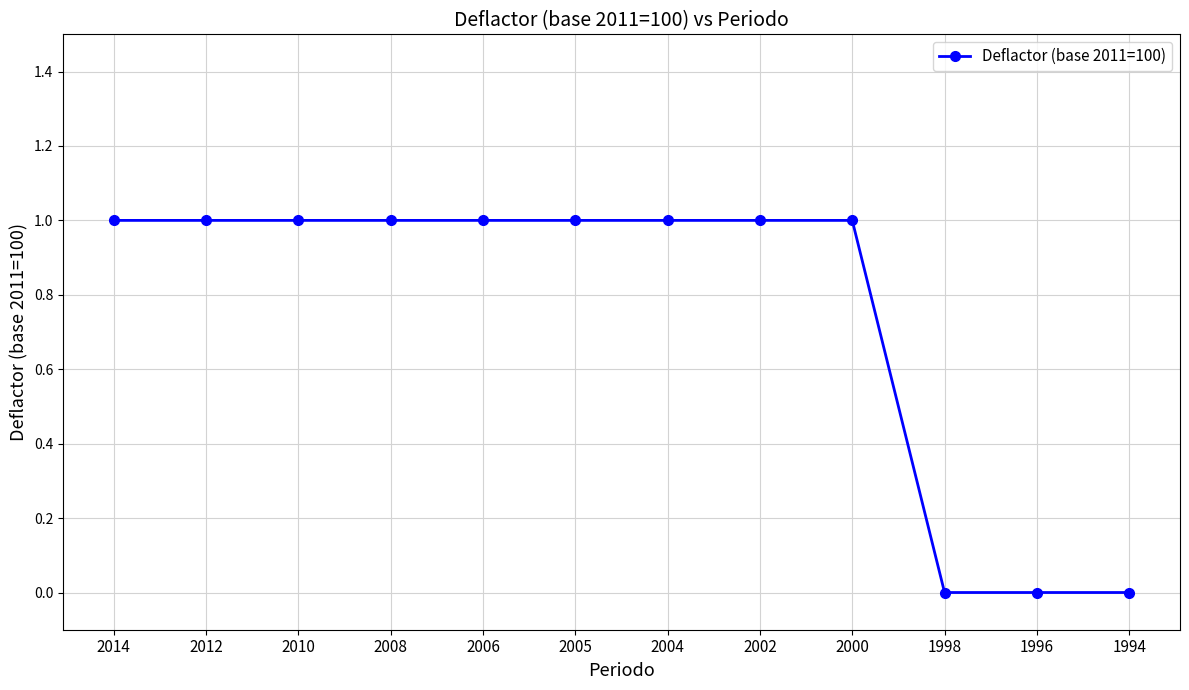

What is the value of the 1st point from the left?

1